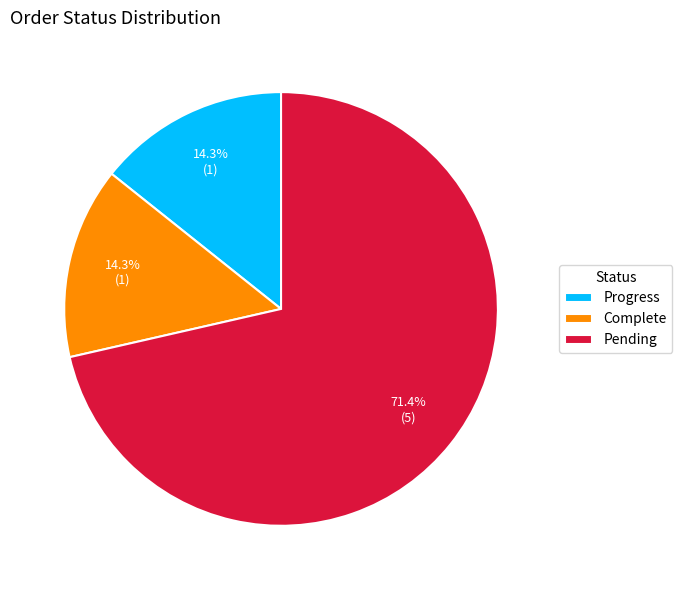

What is the largest slice in the pie chart?

Pending